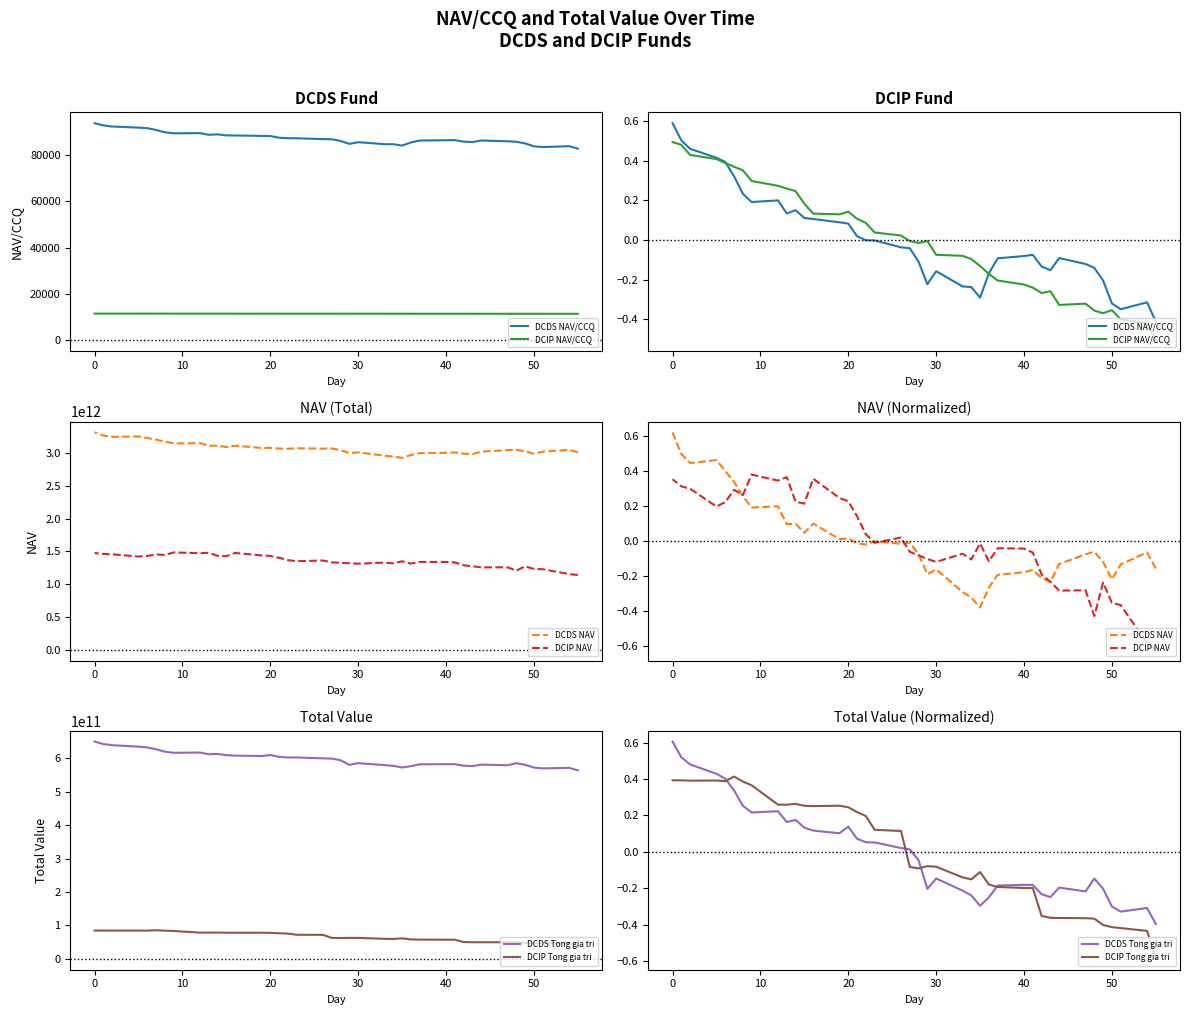

What is the minimum value for DCDS Tong gia tri?

-0.4